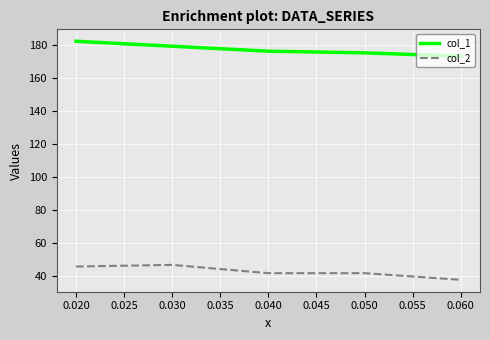

Which label corresponds to the largest value in the chart?

0.020